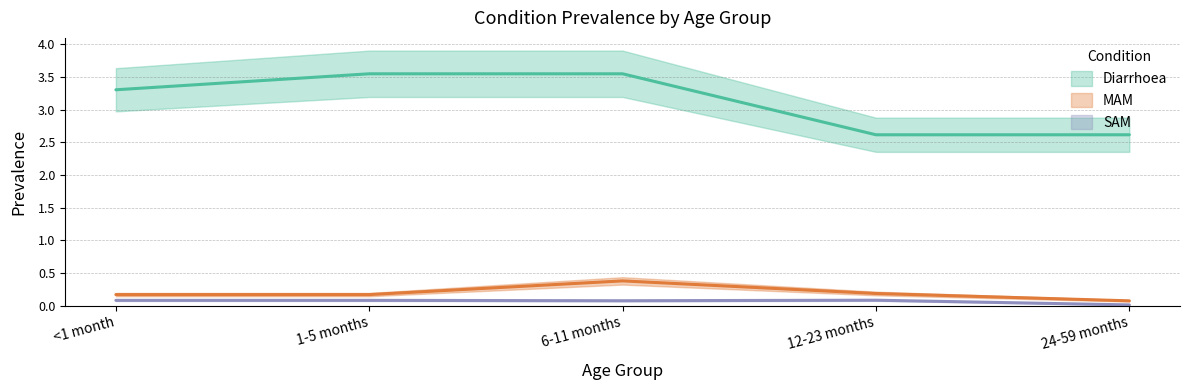

What is the average value of the Diarrhoea series?

3.1